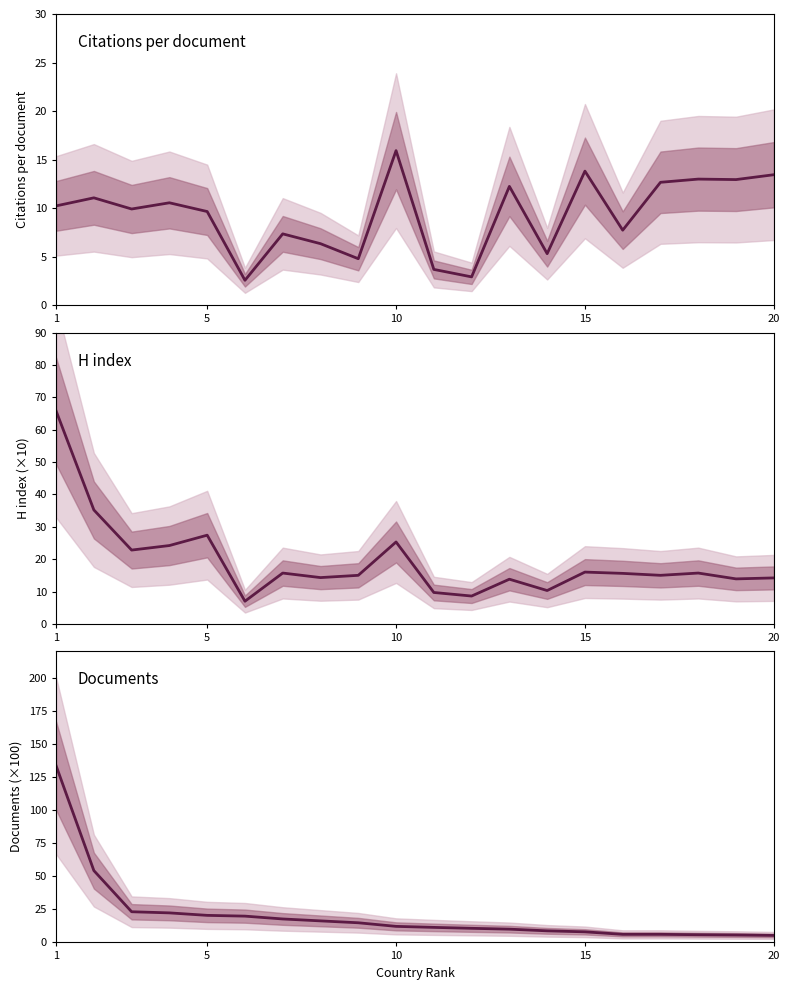

True or false: H index has more than 2 interior local peaks.

True